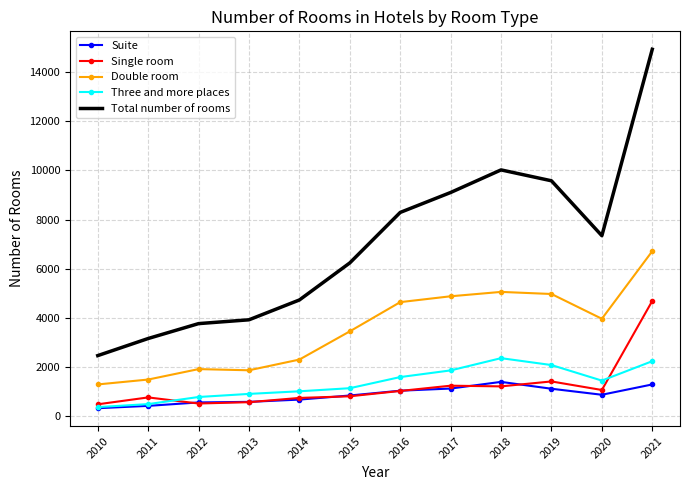

What is the sum of all Total number of rooms values?

83522